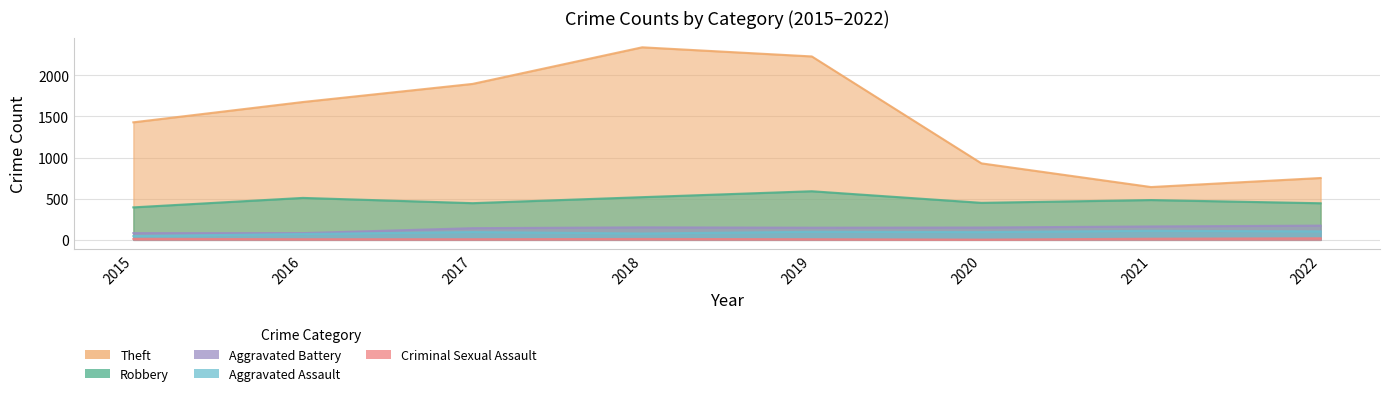

Reading right to left, what are all the values shown in this chart?

Robbery: 2022=445	2021=484	2020=450	2019=591	2018=519	2017=446	2016=510	2015=395
Theft: 2022=752	2021=642	2020=930	2019=2230	2018=2341	2017=1896	2016=1676	2015=1429
Aggravated Battery: 2022=173	2021=163	2020=150	2019=148	2018=152	2017=142	2016=82	2015=82
Aggravated Assault: 2022=103	2021=110	2020=94	2019=98	2018=77	2017=95	2016=71	2015=46
Criminal Sexual Assault: 2022=19	2021=14	2020=3	2019=8	2018=11	2017=8	2016=8	2015=12